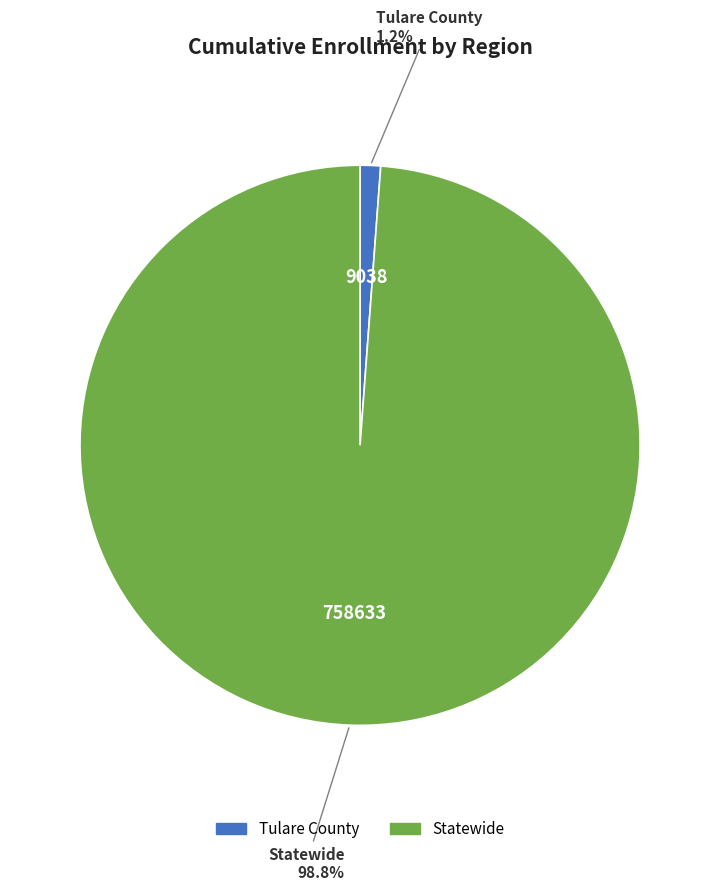

Rank the categories by value from lowest to highest.

Tulare County, Statewide